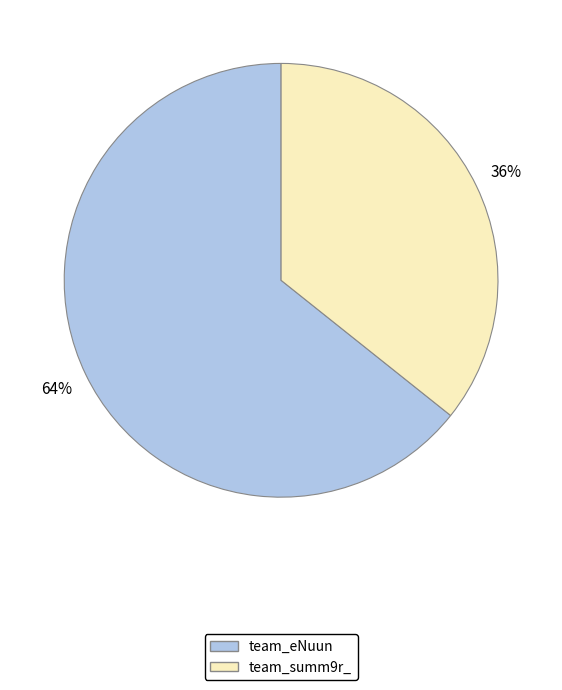

To the nearest percent, what is the average slice percentage?

50%